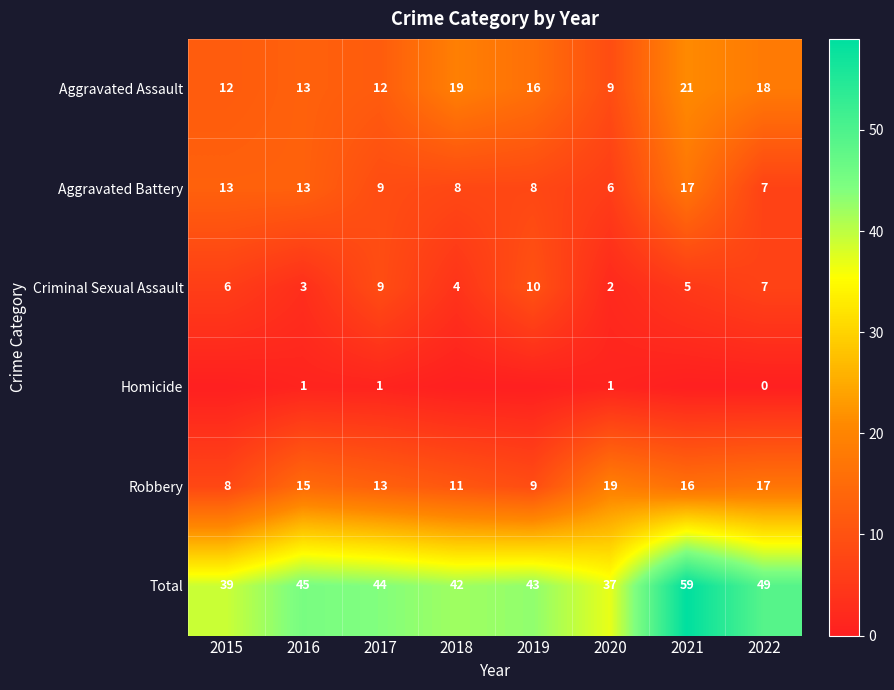

What is the difference between the second highest and minimum values in the Total series?

12